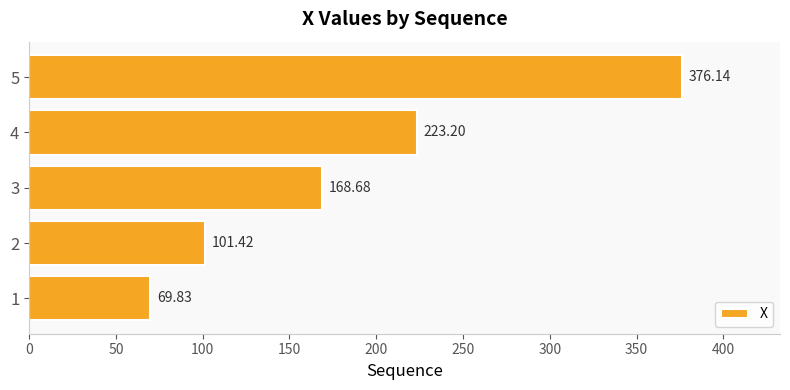

Count the number of categories in the chart.

5